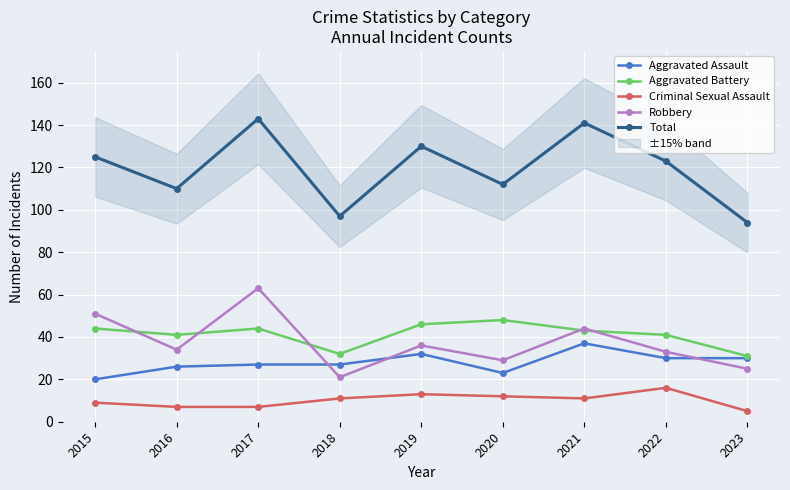

Which series has the largest total across all categories?

Total